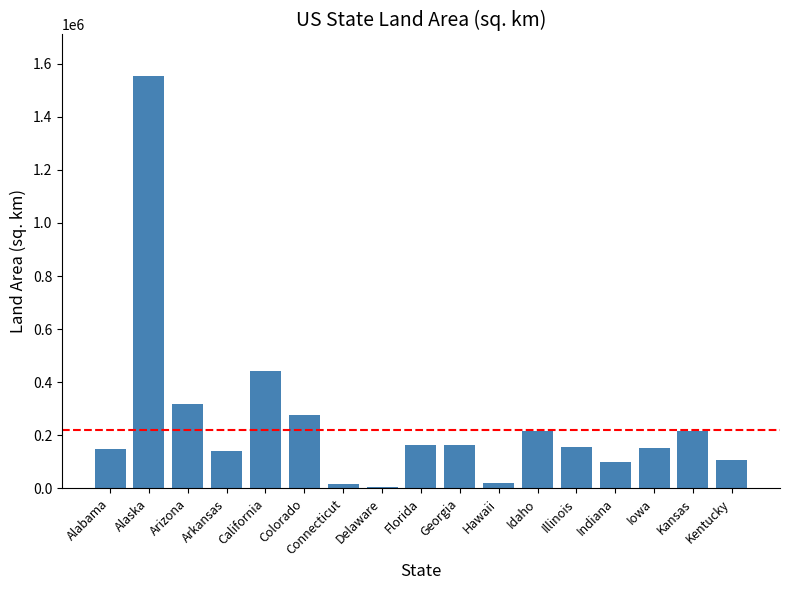

What is the approximate value at Georgia?

164343.8